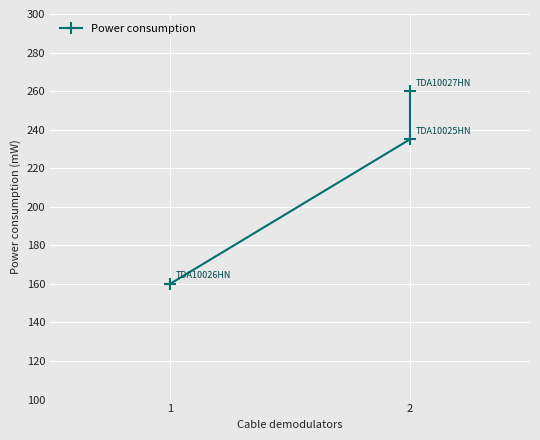

What is the value of the 3rd point from the left?

235